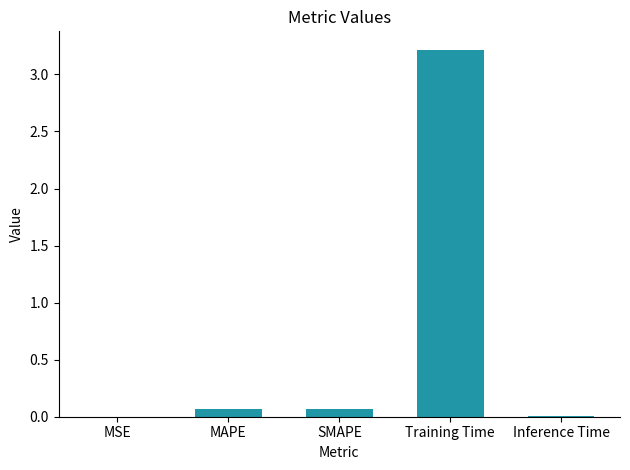

True or false: the data shows 0.1 at MAPE.

True